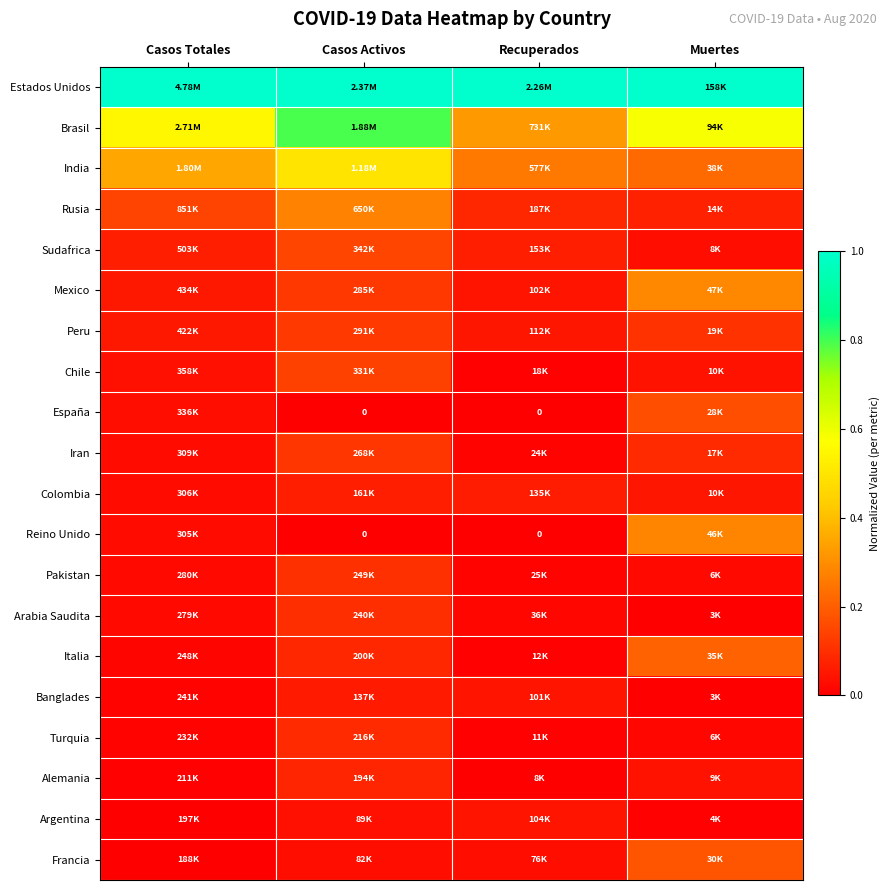

True or false: Arabia Saudita has a value of -0.0 at Muertes.

False